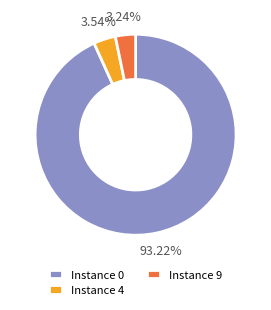

How many slices are in this pie chart?

3